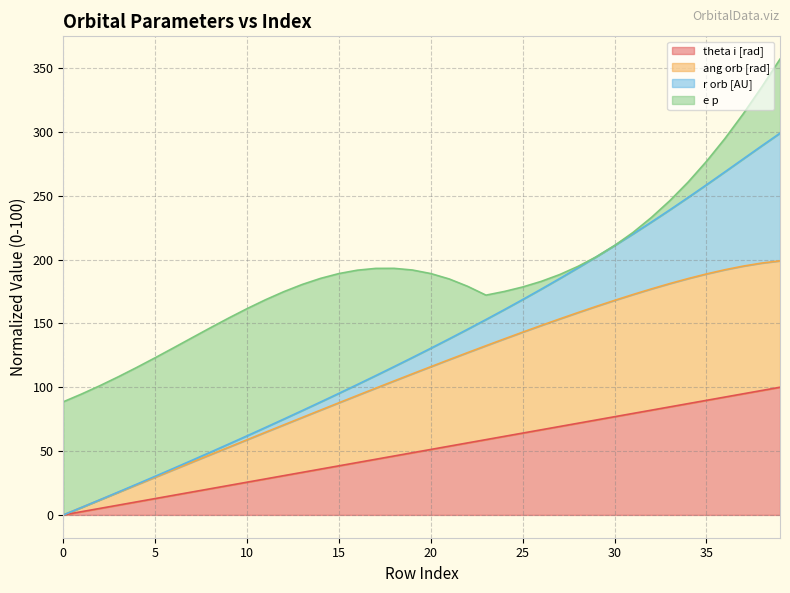

What is the highest value of the theta i [rad] series?

100.0